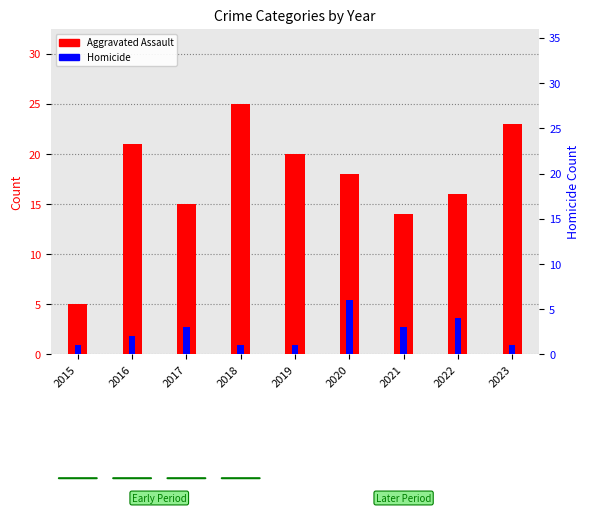

At 2016, list the series in order from smallest to largest.

Homicide, Aggravated Assault